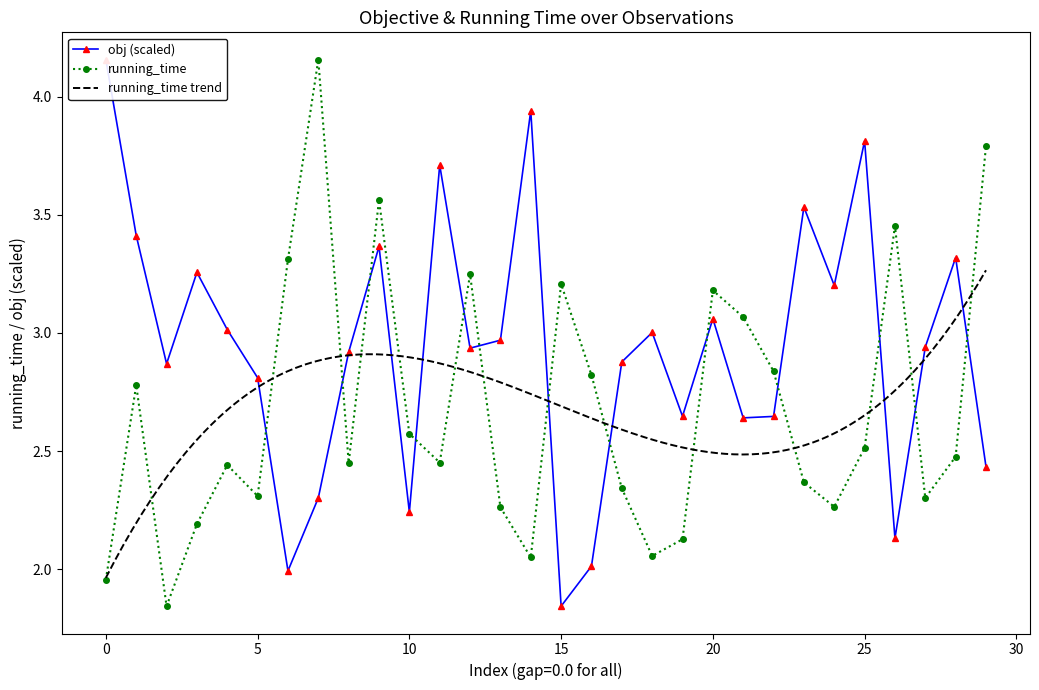

After their last crossing, which series has the higher values: obj or running_time?

running_time